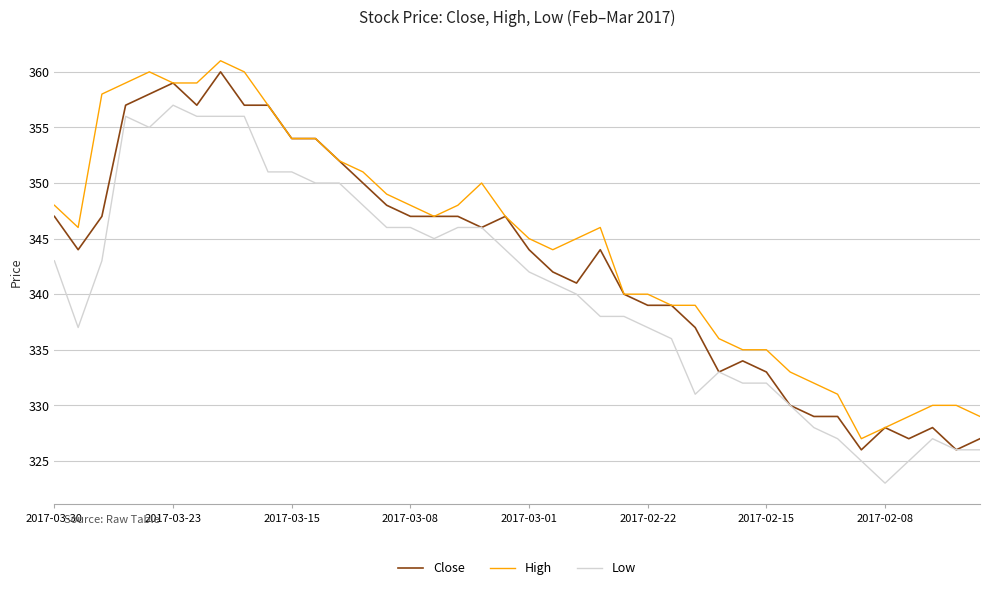

True or false: Low and High cross at least once.

False